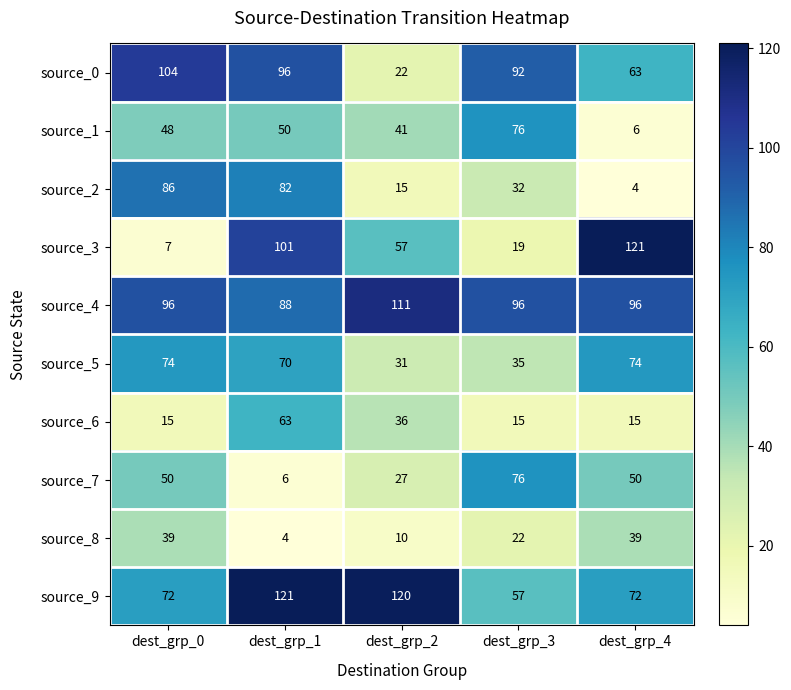

At dest_grp_4, list the series in order from largest to smallest.

source_3, source_4, source_5, source_9, source_0, source_7, source_8, source_6, source_1, source_2